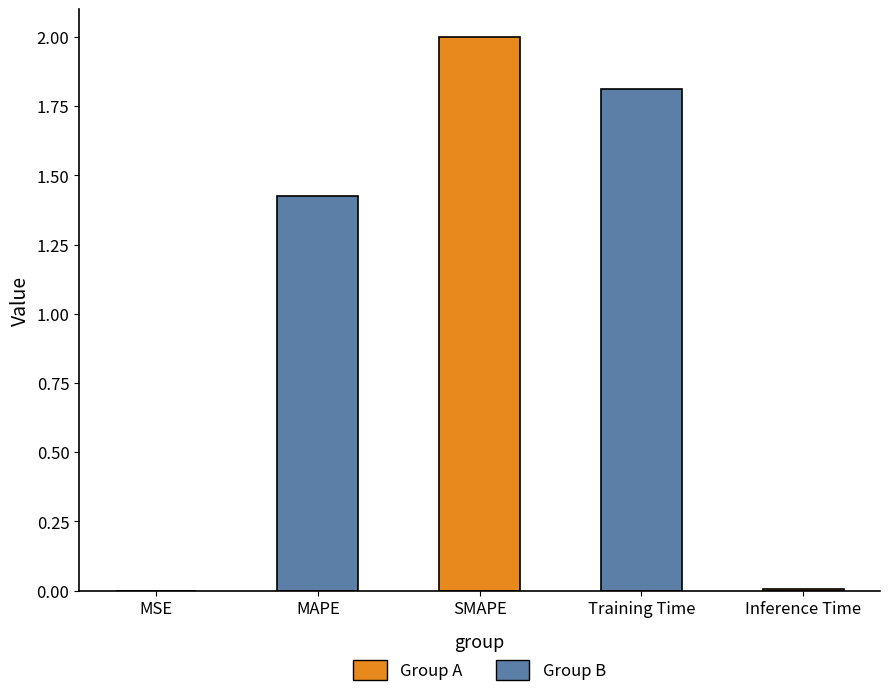

Where does the data first go above 1?

MAPE